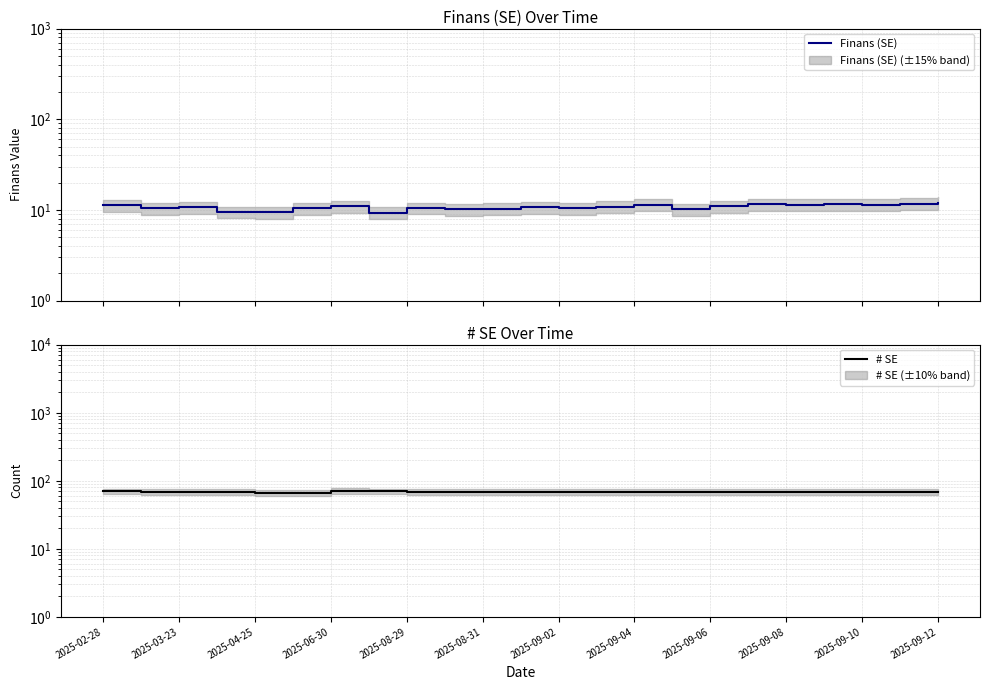

Rank the series by their maximum value, from highest to lowest.

# SE, Finans (SE)